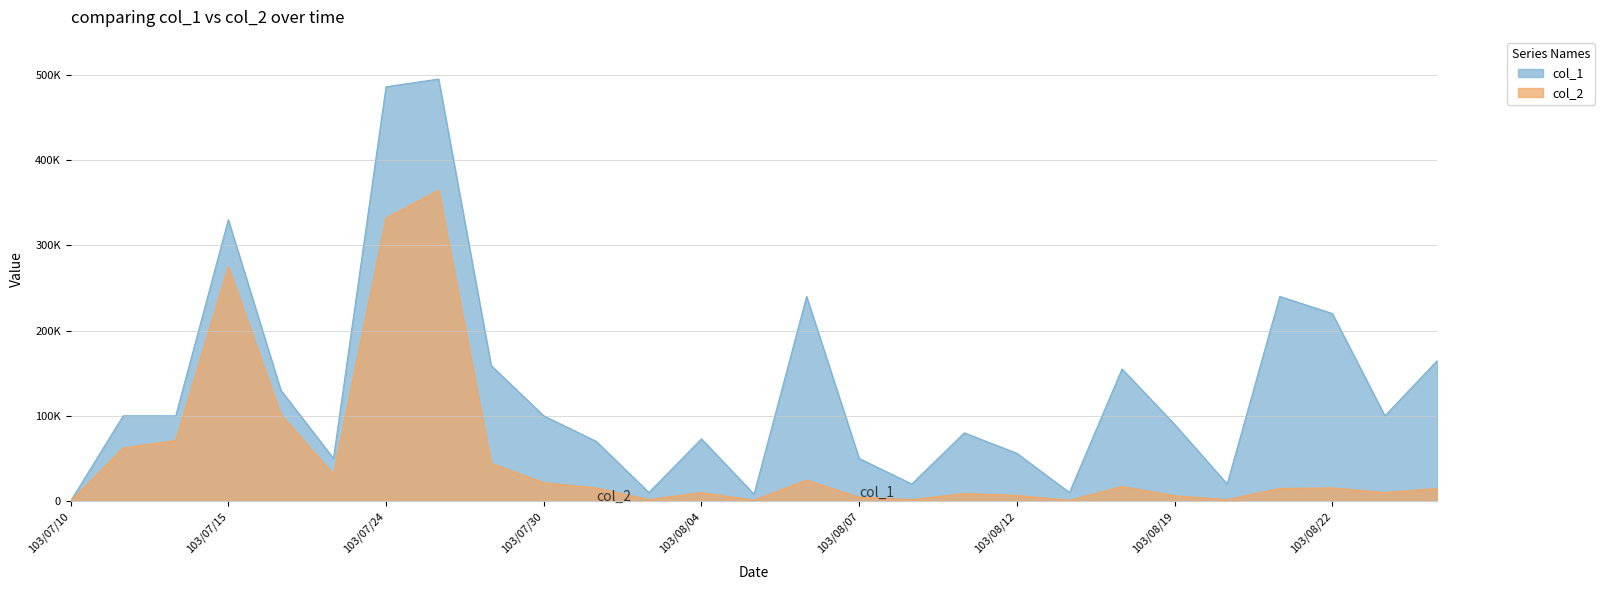

At how many categories does at least one series exceed 141113?

9